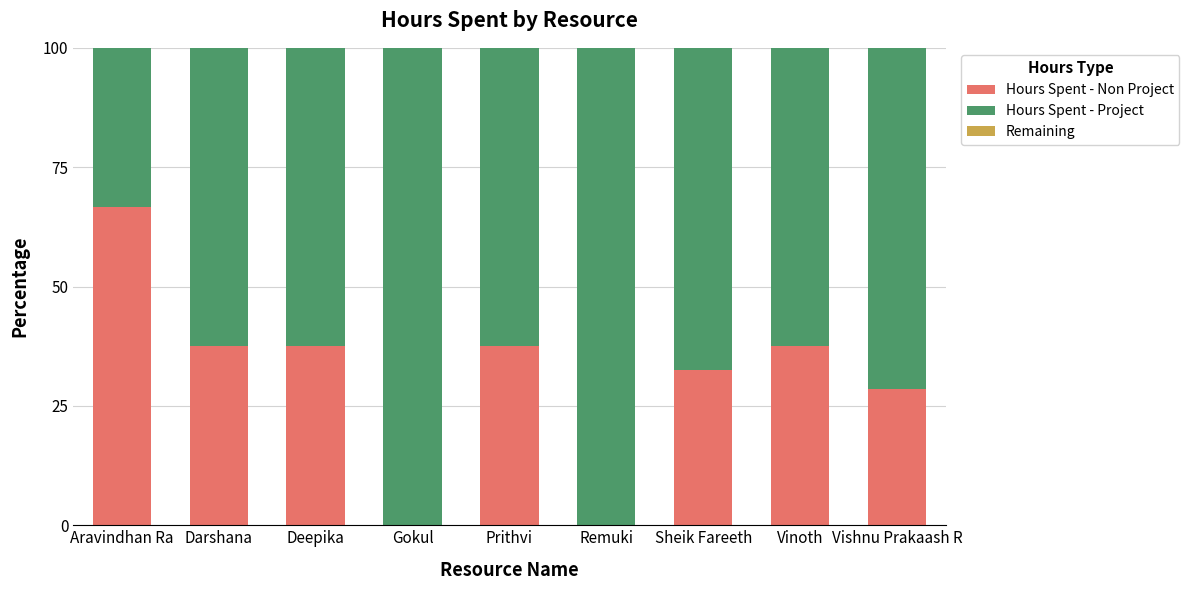

Which category has the highest value in the Hours Spent - Non Project series?

Aravindhan Ra